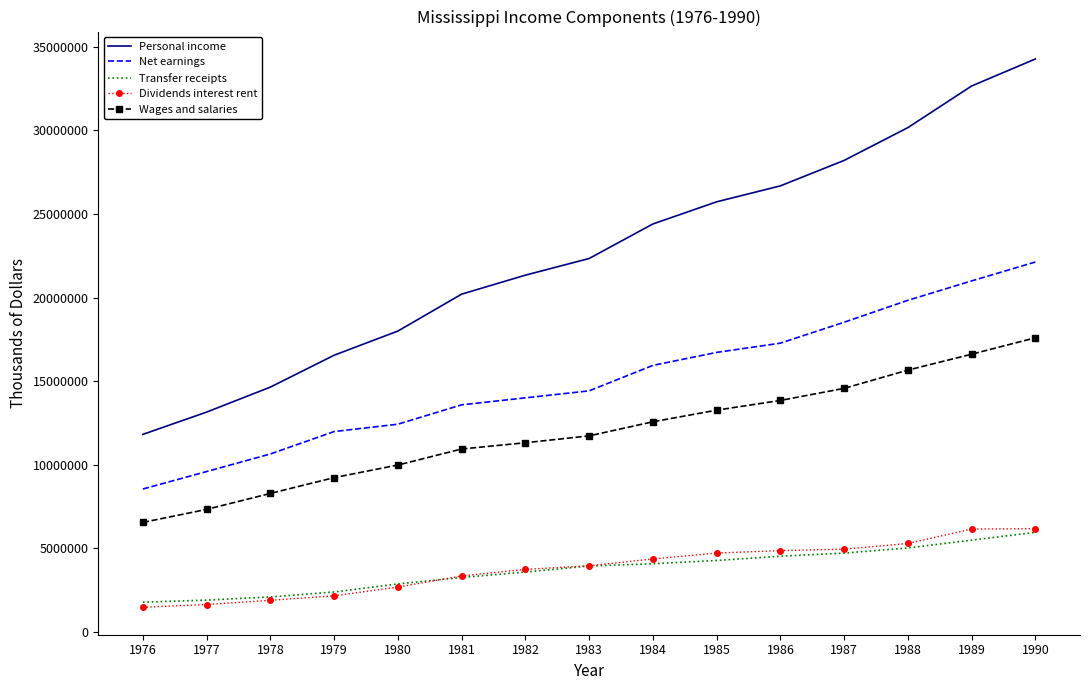

How many series are shown in this chart?

5